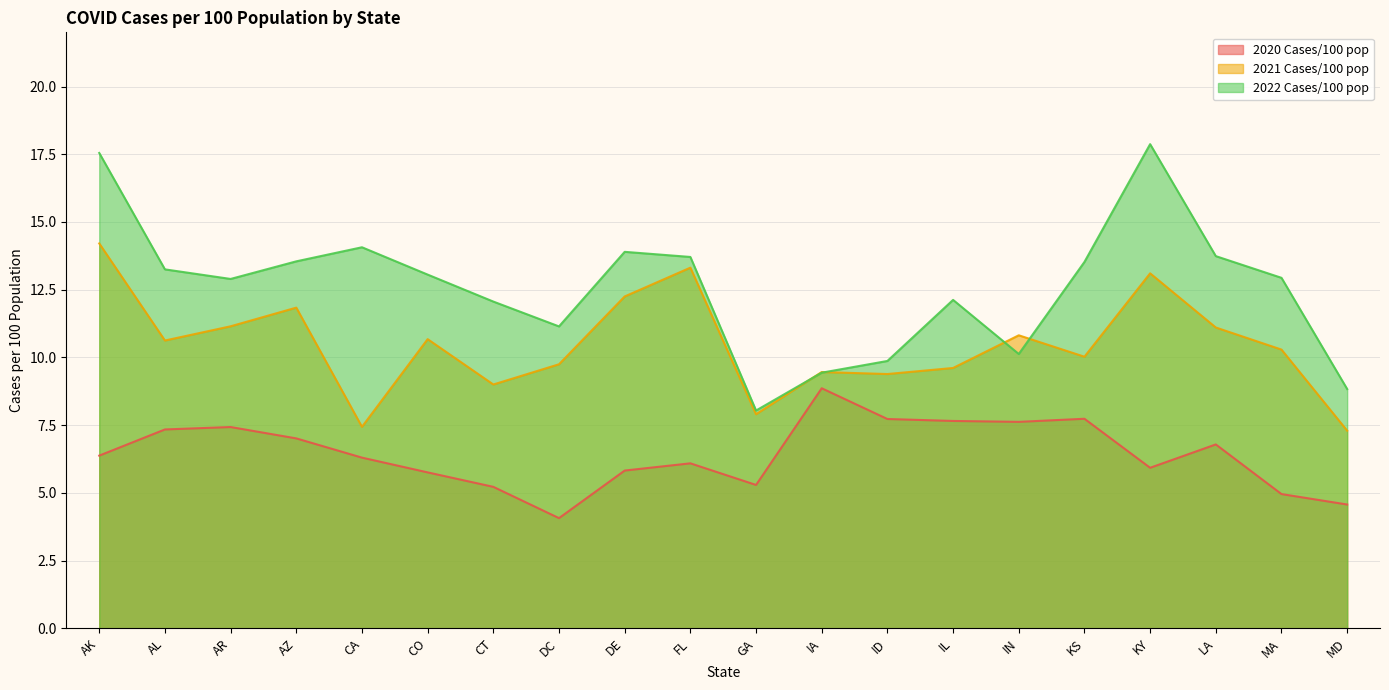

What are all the series names shown in the legend?

2020 Cases/100 pop, 2021 Cases/100 pop, 2022 Cases/100 pop